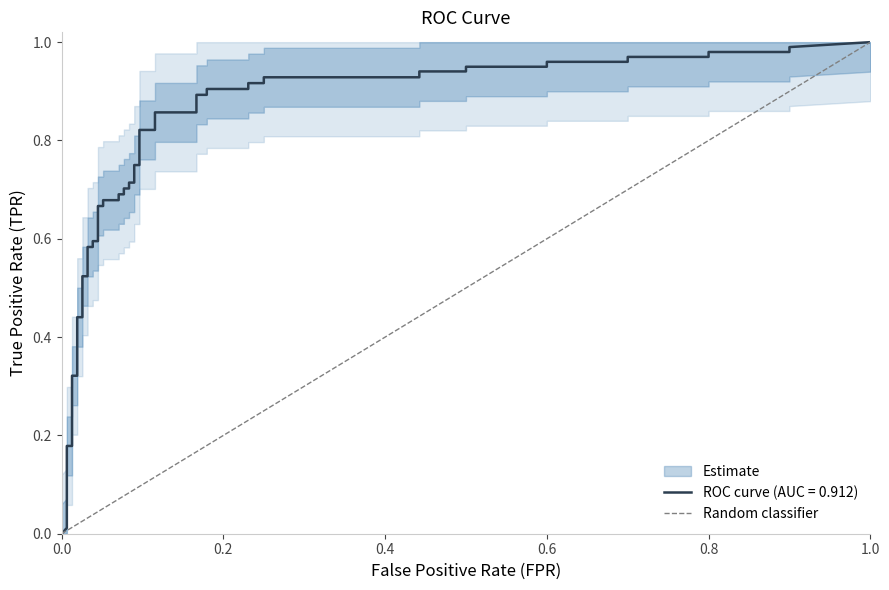

What is the value of the 2nd point from the left?

1